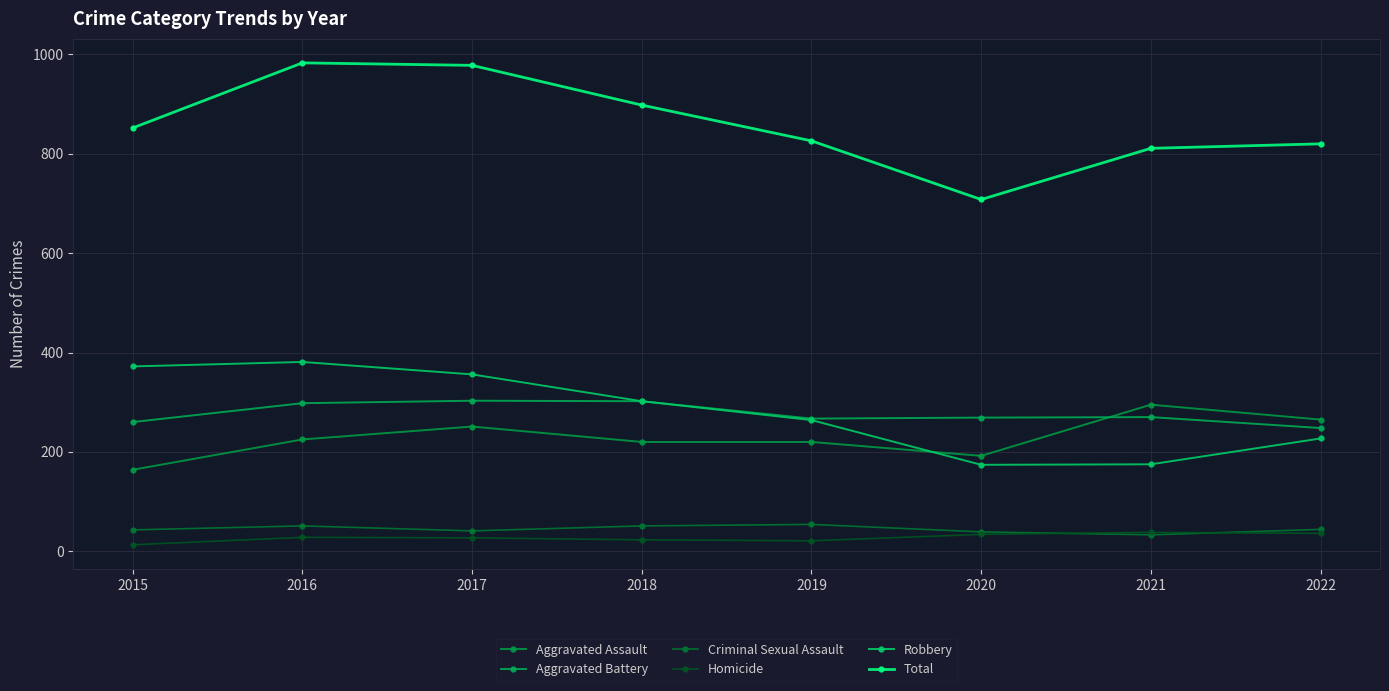

How many values in the Homicide series are below 28?

4